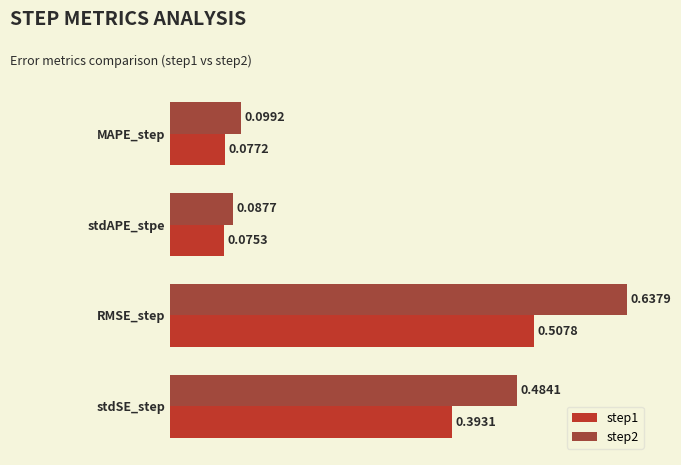

At how many categories does at least one series exceed 0?

4